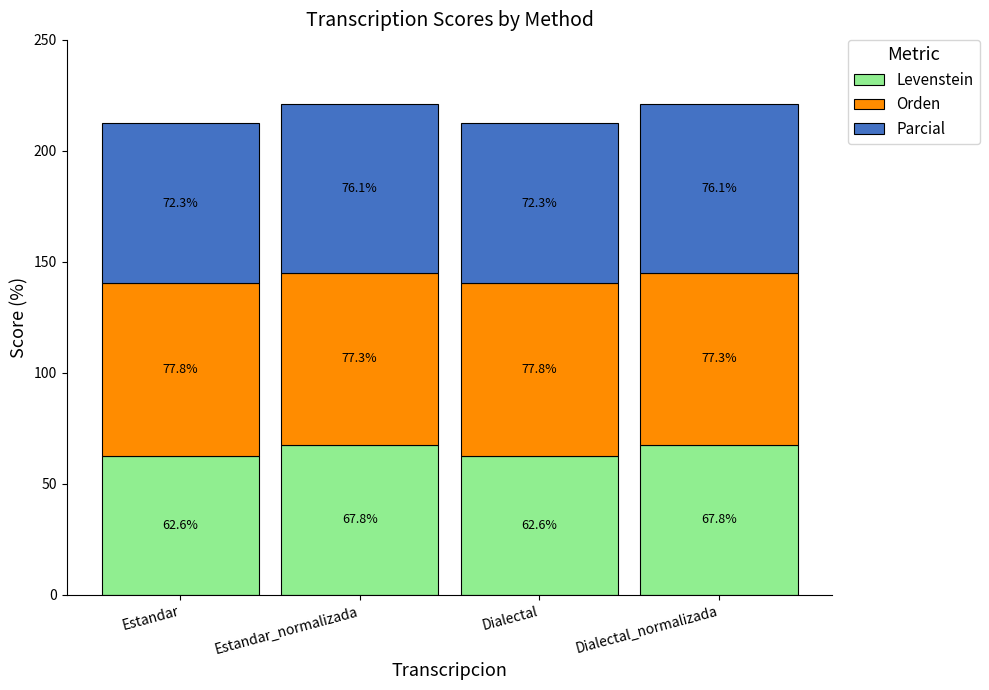

The value of Levenstein at Dialectal is 23.4. True or false?

False